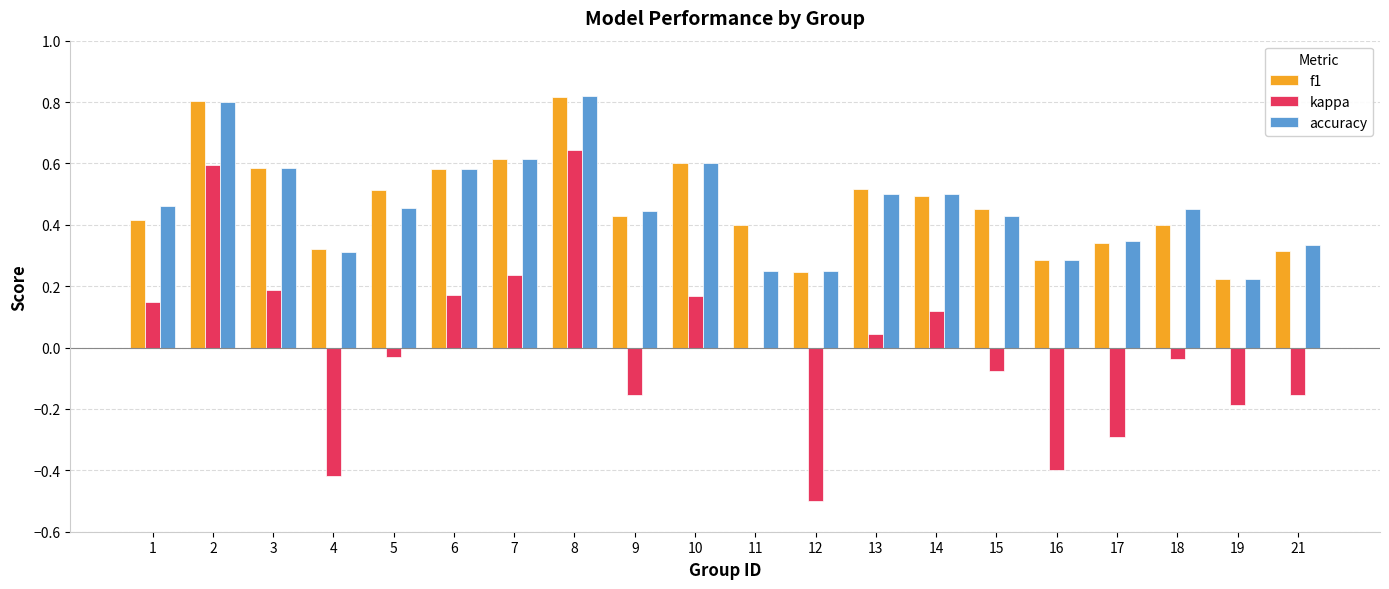

What is the sum of all f1 values?

9.3